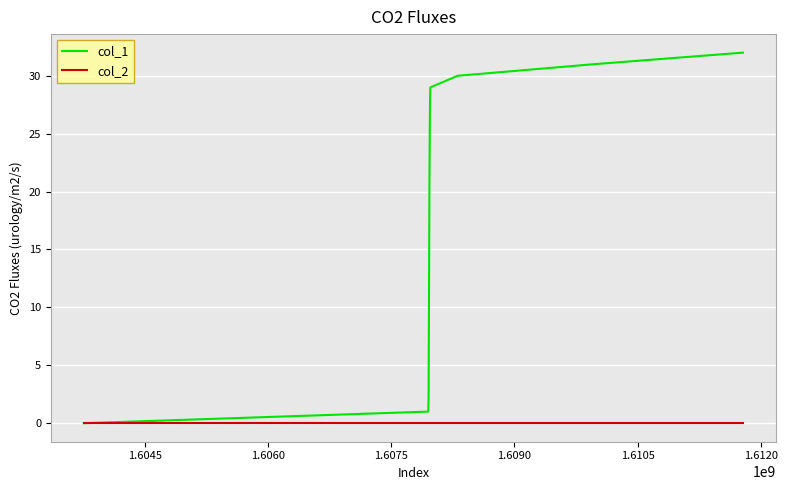

Rank the series by their maximum value, from highest to lowest.

col_1, col_2